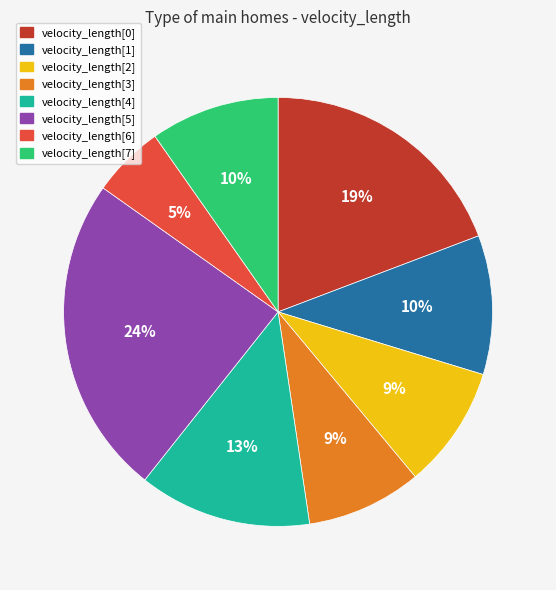

To the nearest percent, what is the difference between the largest and smallest slice percentages?

19%